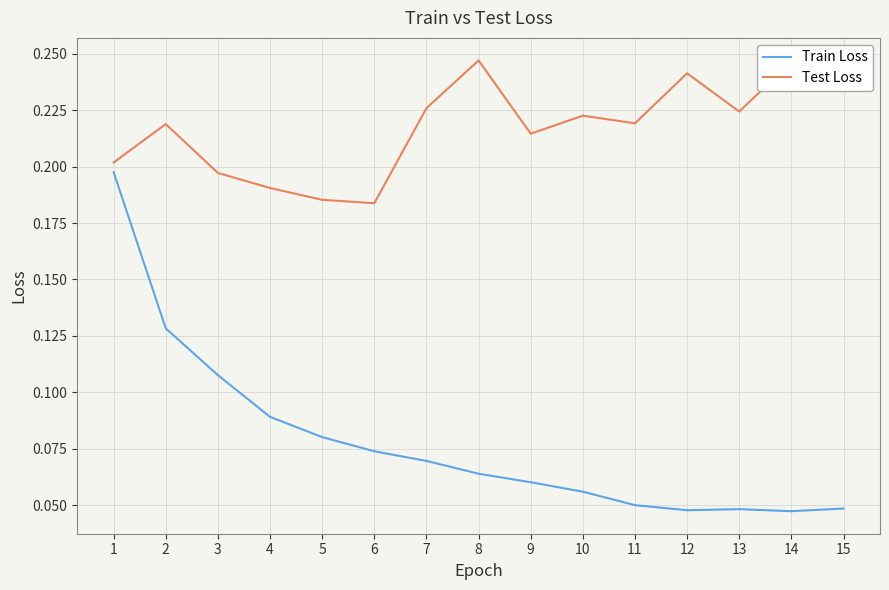

Where is the first local maximum for Test Loss?

2